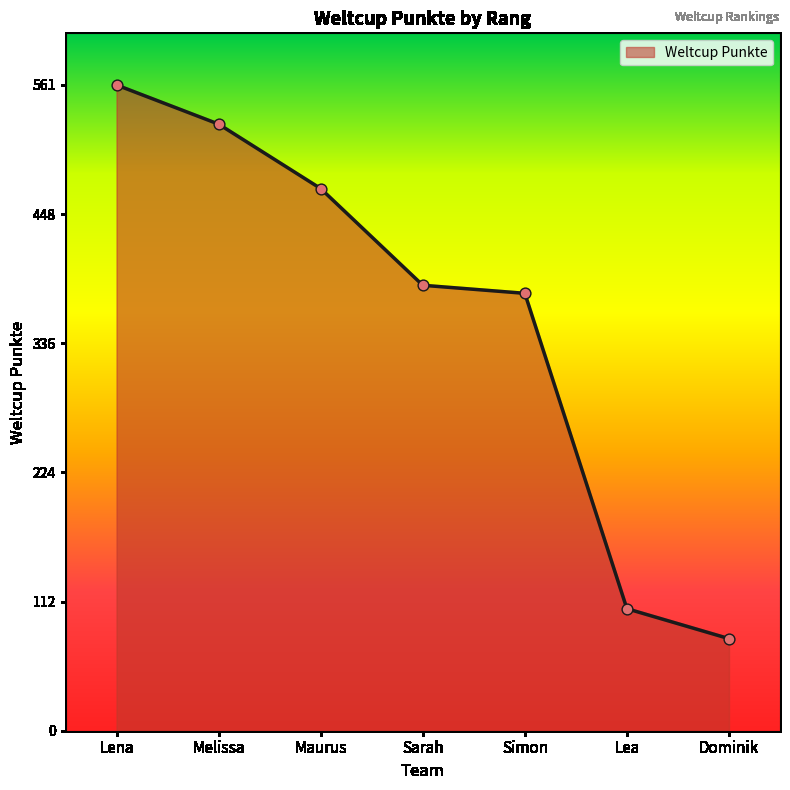

What is the change in value from Melissa to Sarah?

-140